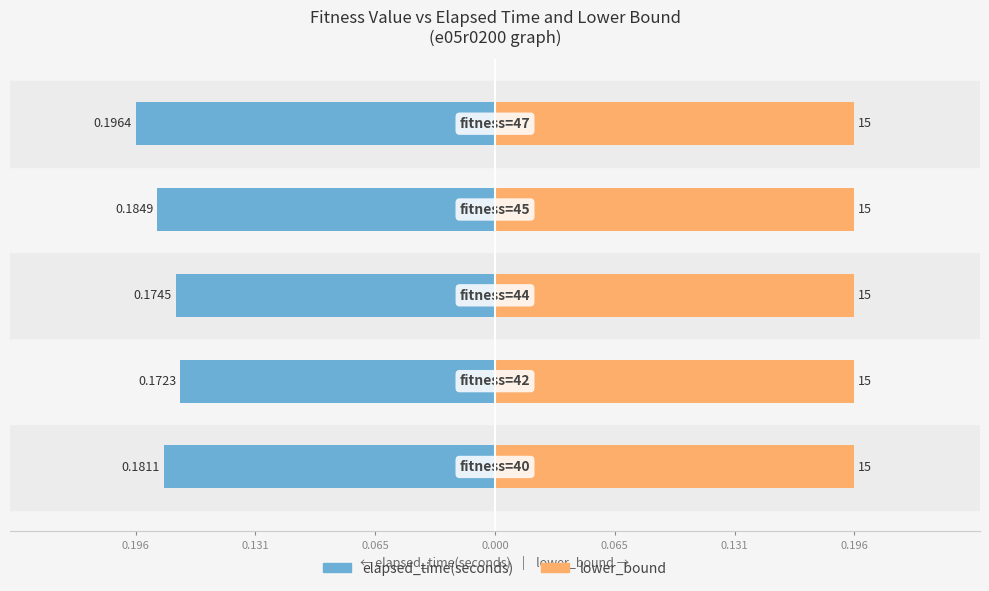

At 0.196, list the series in order from smallest to largest.

elapsed_time(seconds), lower_bound